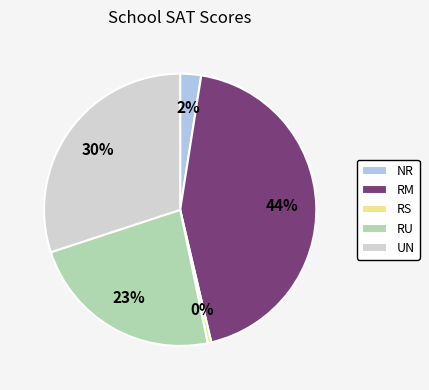

To the nearest percent, what is the average slice percentage?

20%